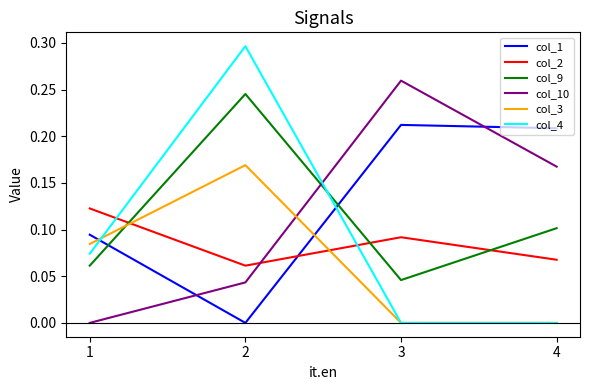

How many interior local peaks does the col_9 series have?

1